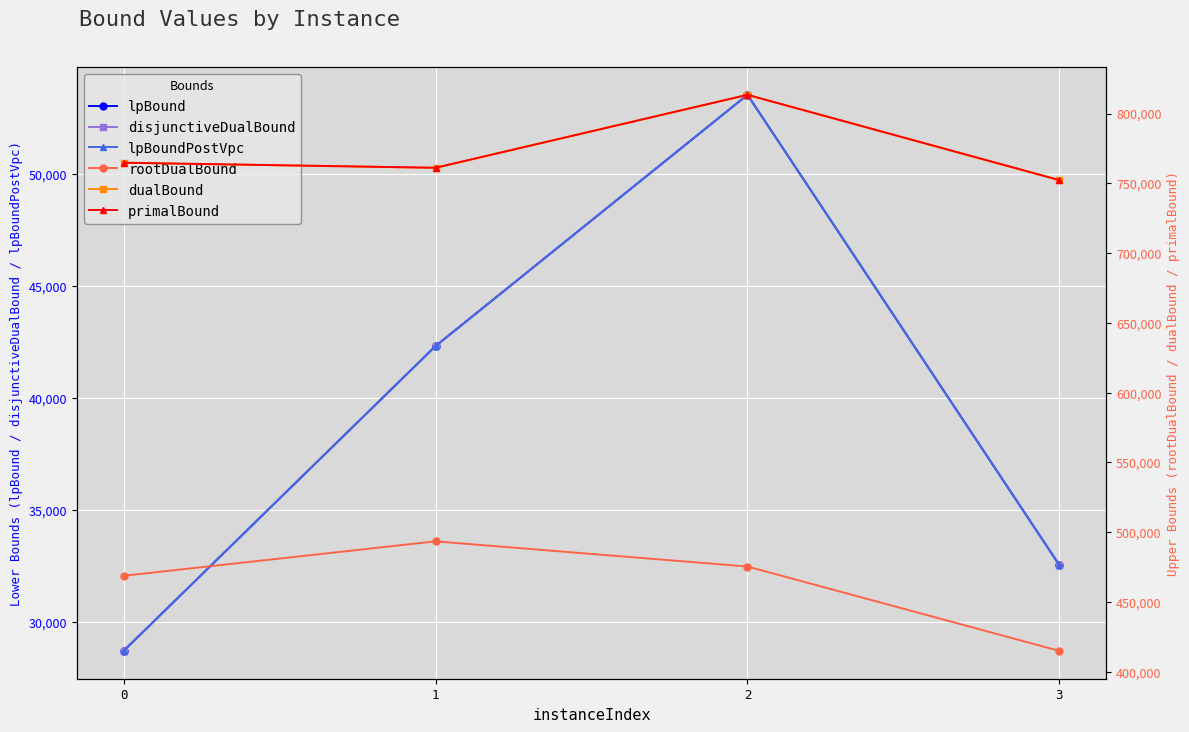

Reading left to right, what are all the values shown in this chart?

lpBound: 28694.0	42306.0	53526.0	32521.0
disjunctiveDualBound: 28694.0	42306.0	53526.0	32521.0
lpBoundPostVpc: 28694.0	42306.0	53526.0	32521.0
rootDualBound: 468819.3	493489.0	475438.4	414977.5
dualBound: 764730.4	761090.9	813378.6	752207.0
primalBound: 764772.0	761143.7	813422.0	752280.0